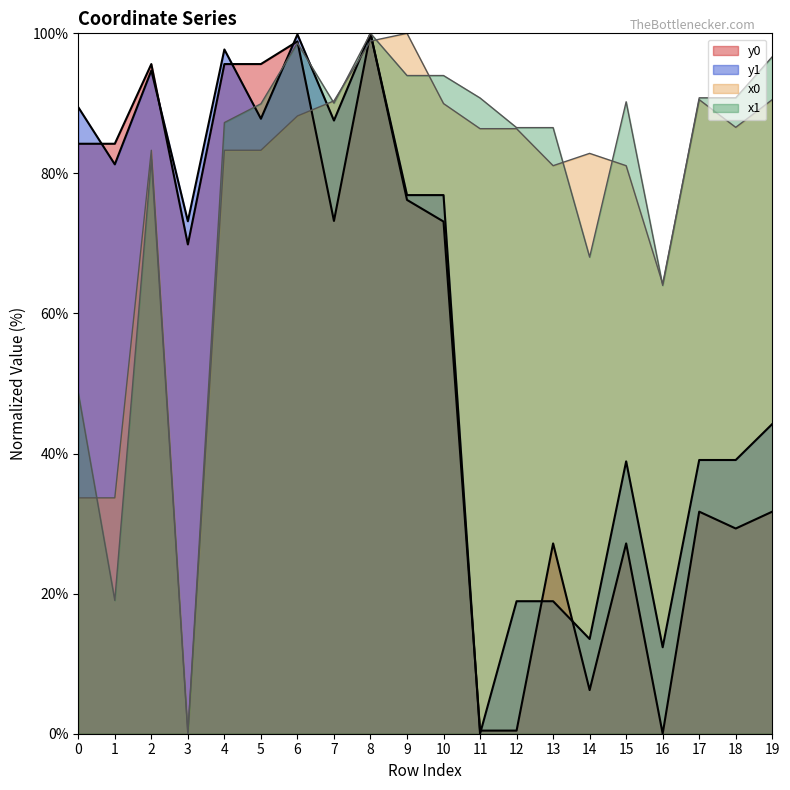

Is the value of x0 at 11 greater than the value of y0 at 5?

No